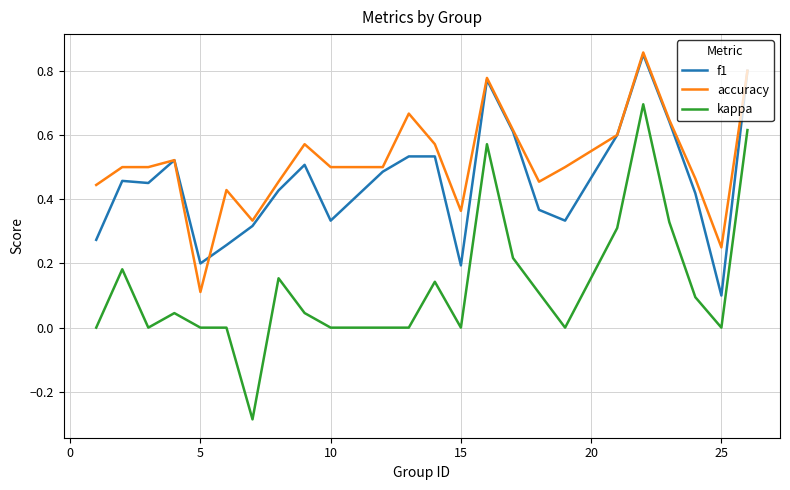

True or false: accuracy and kappa cross at least once.

False